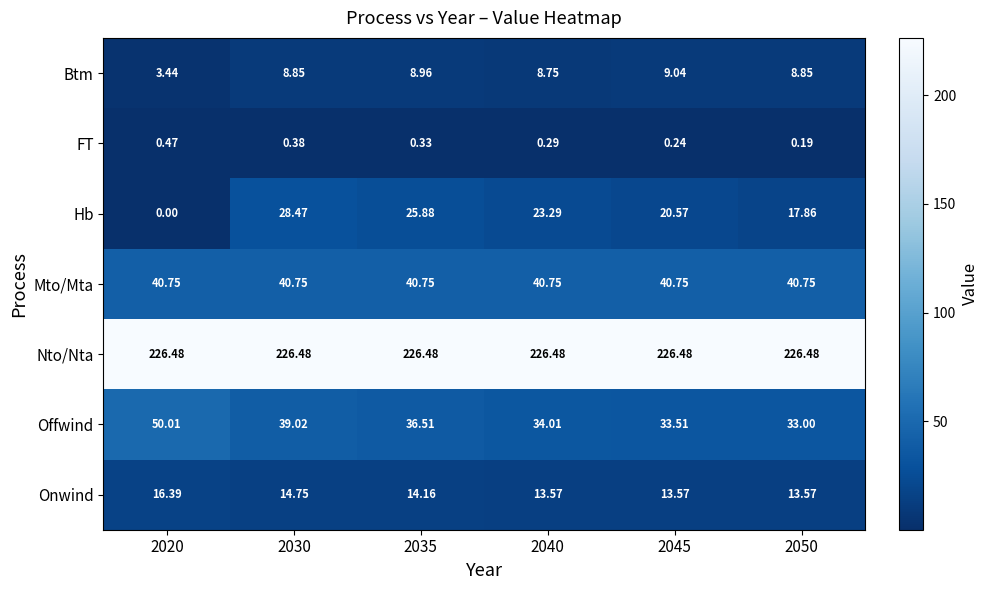

Is the value of Mto/Mta at 2050 greater than the value of Onwind at 2040?

Yes